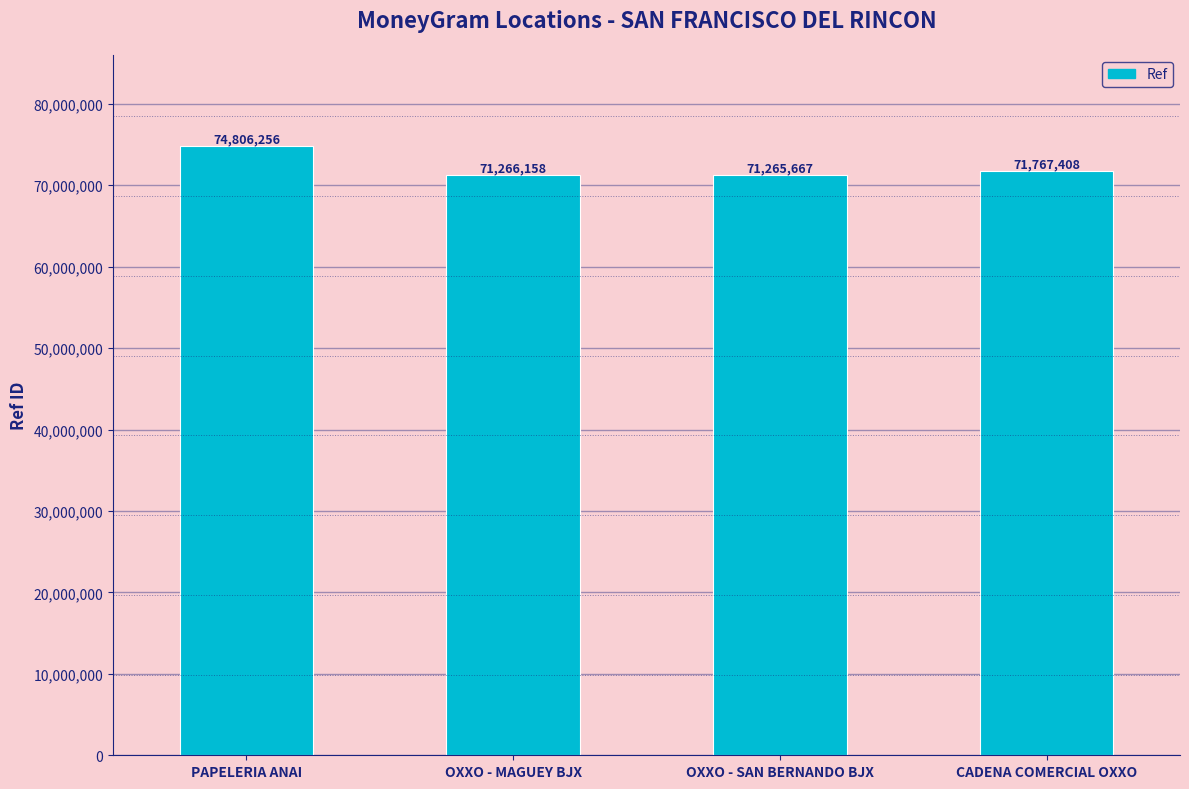

Read the value at OXXO - MAGUEY BJX.

71266158